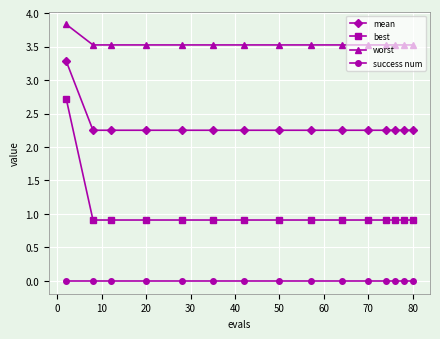

Which series has the largest range (max minus min)?

best